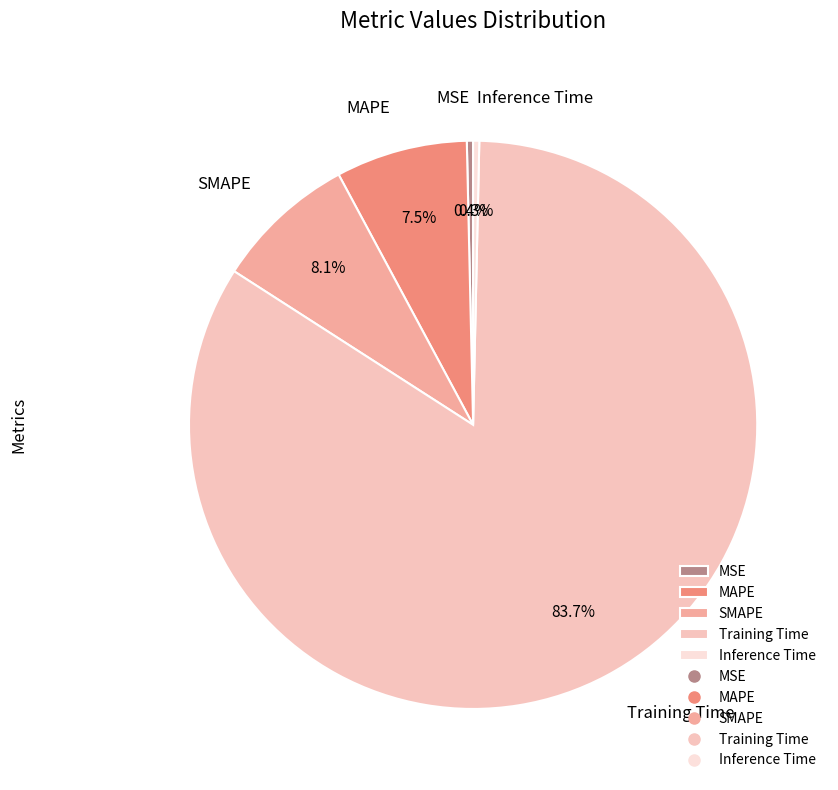

How many slices are in this pie chart?

5